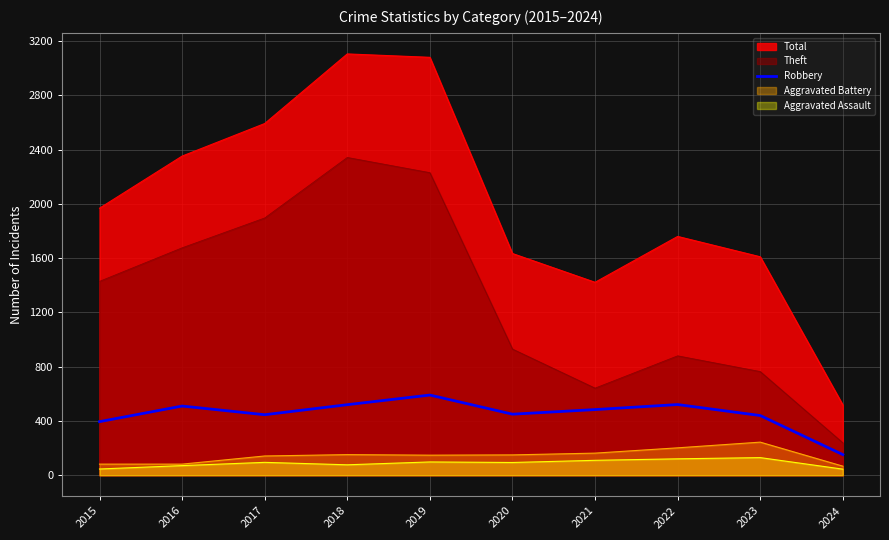

What is the highest value of the Total series?

3105